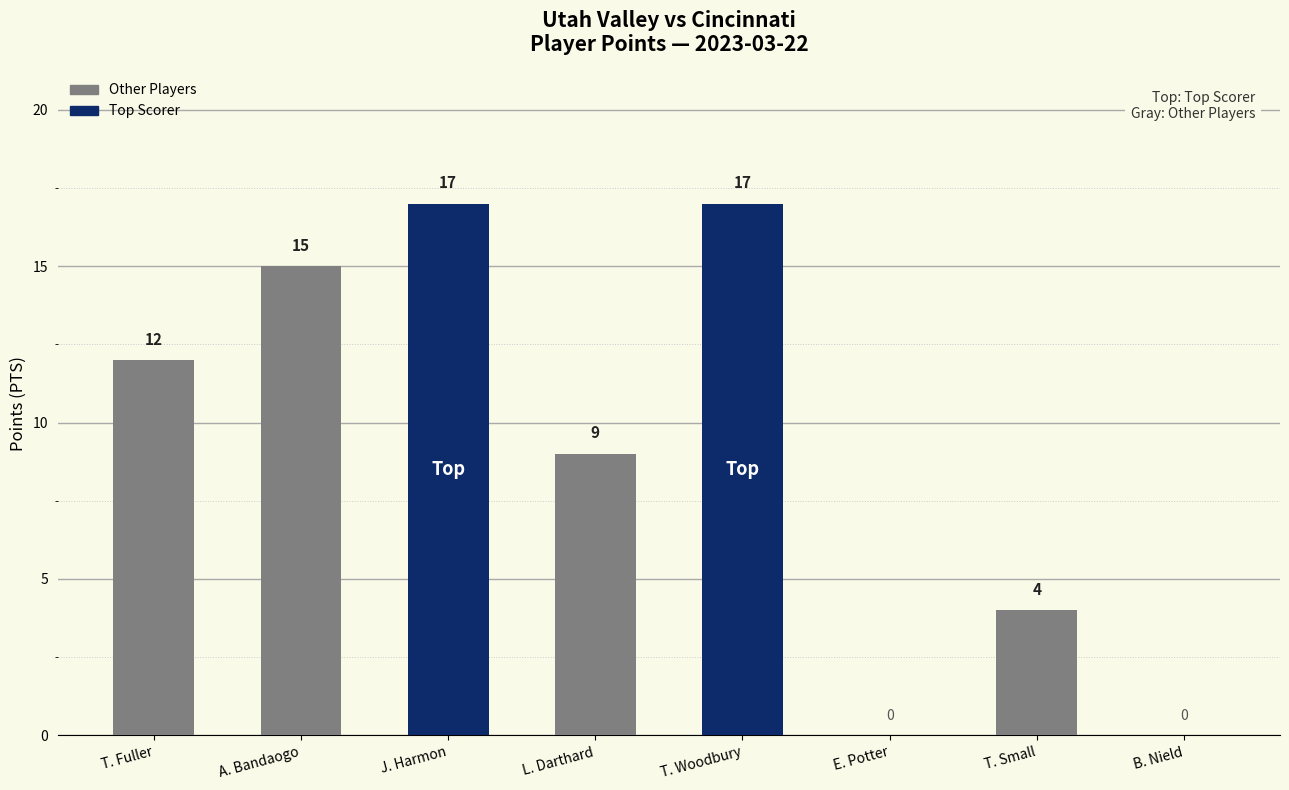

What is the greatest value displayed?

17